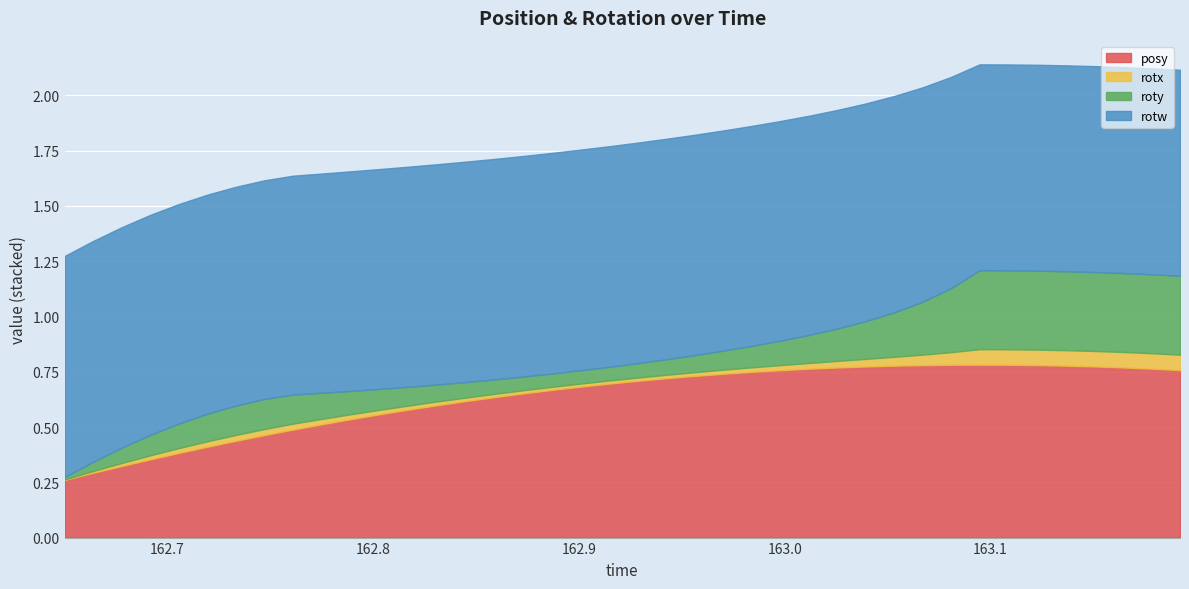

Is it true that roty equals 0.1 at 7?

False